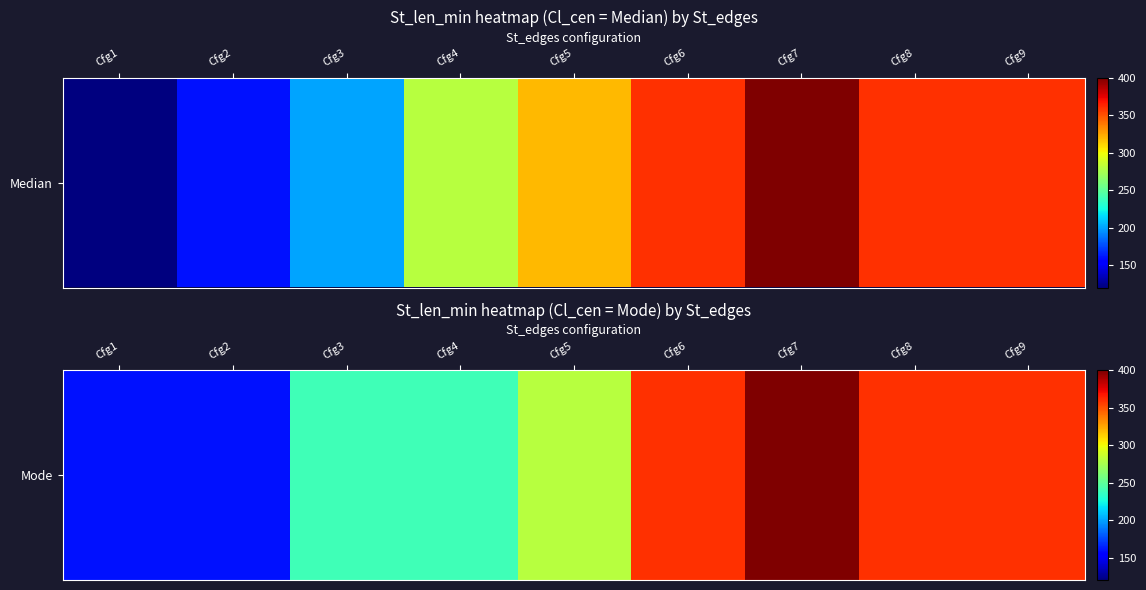

Reading left to right, list all the values displayed in this chart.

160	160	240	240	280	360	400	360	360